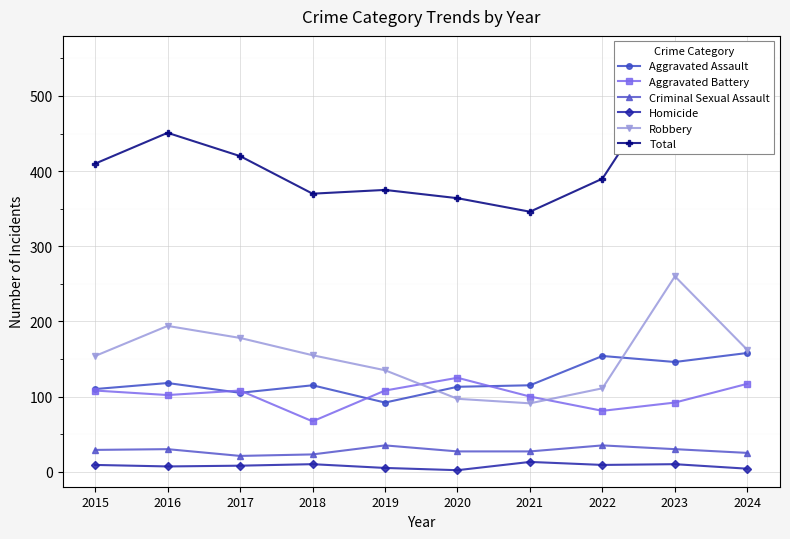

Where does the Criminal Sexual Assault series first go above 29?

2016